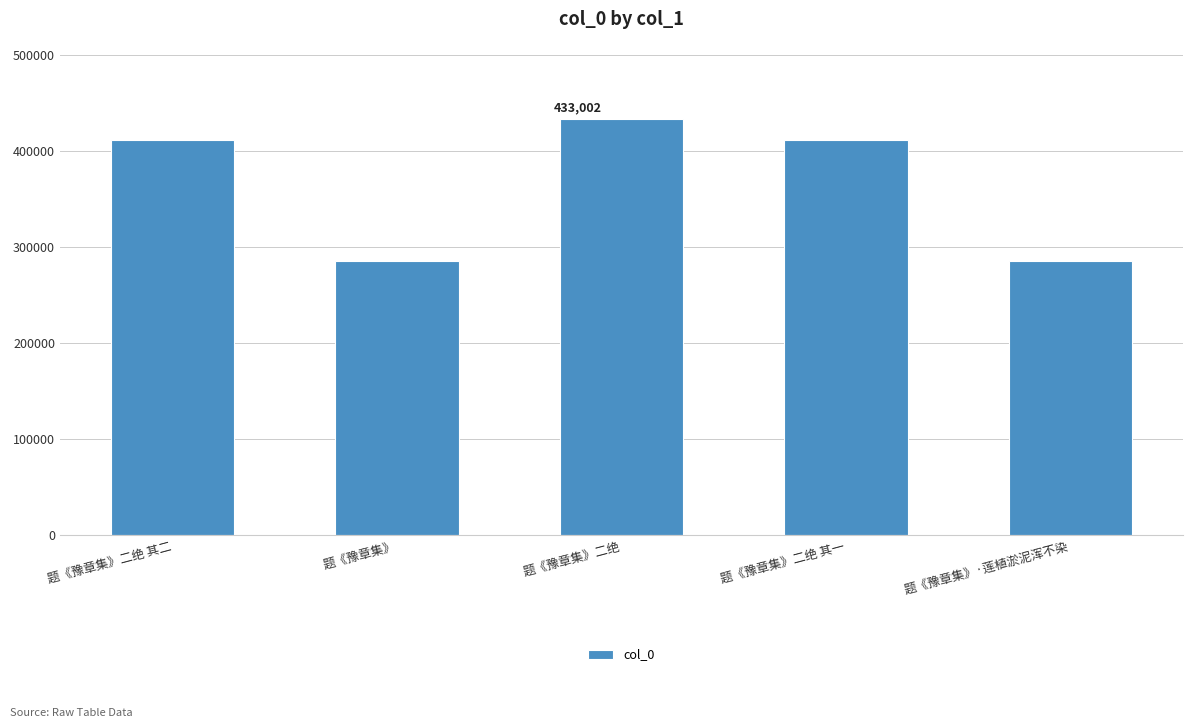

What position from the right is 题《豫章集》·莲植淤泥浑不染?

1